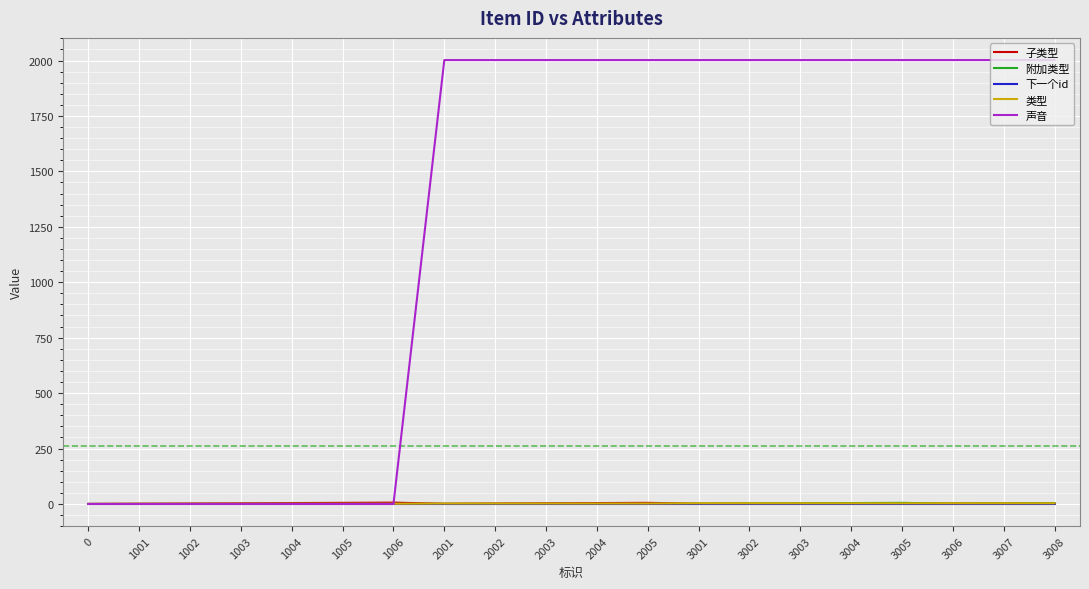

True or false: 附加类型 has a value of 0 at 1005.

True